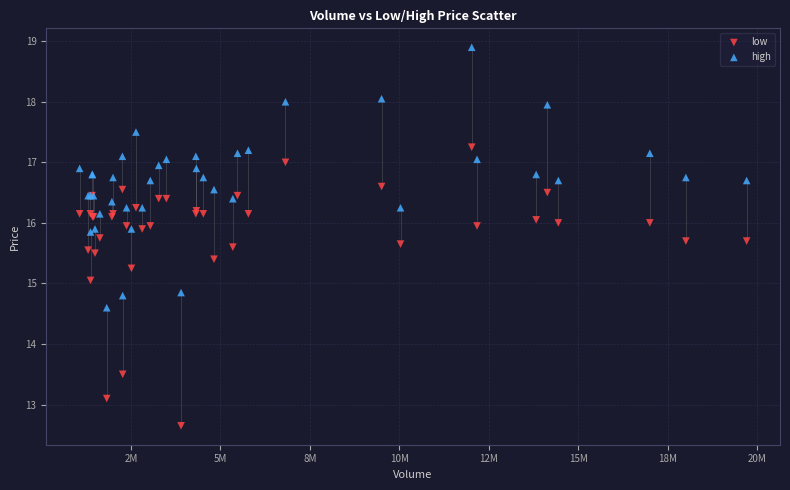

Which series reaches the maximum Y coordinate?

high